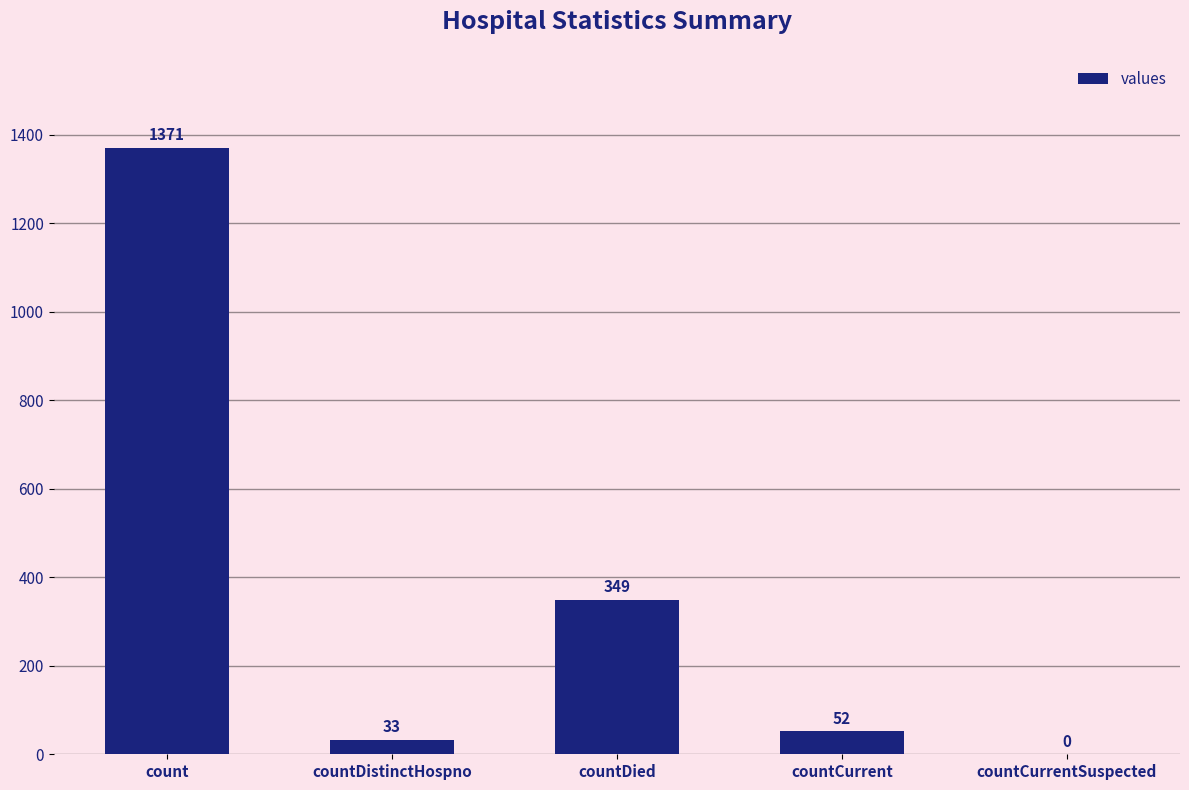

Reading left to right, list all the values displayed in this chart.

1371	33	349	52	0